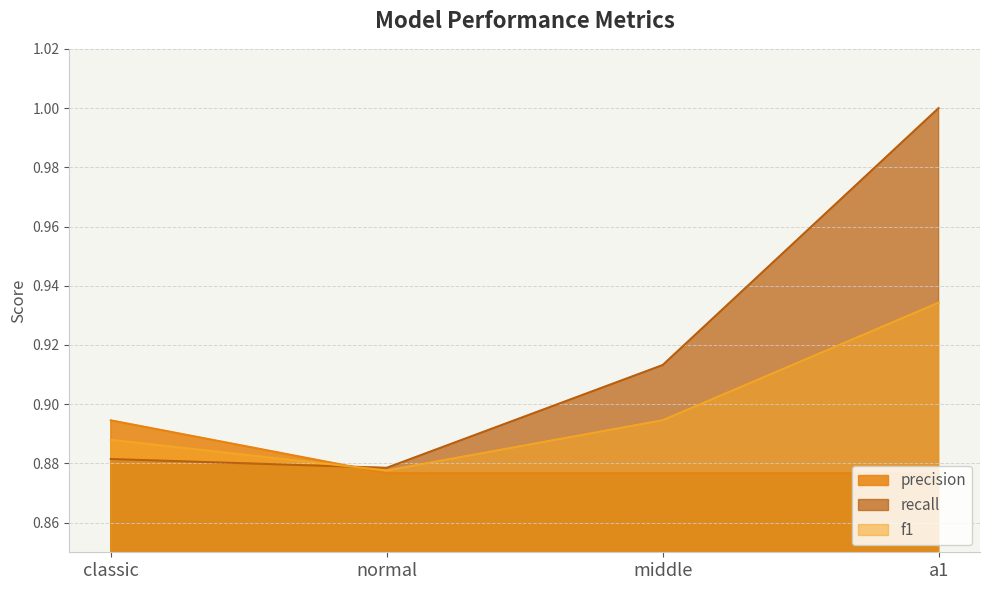

What is the value of the f1 point at the 3rd from the left?

0.9